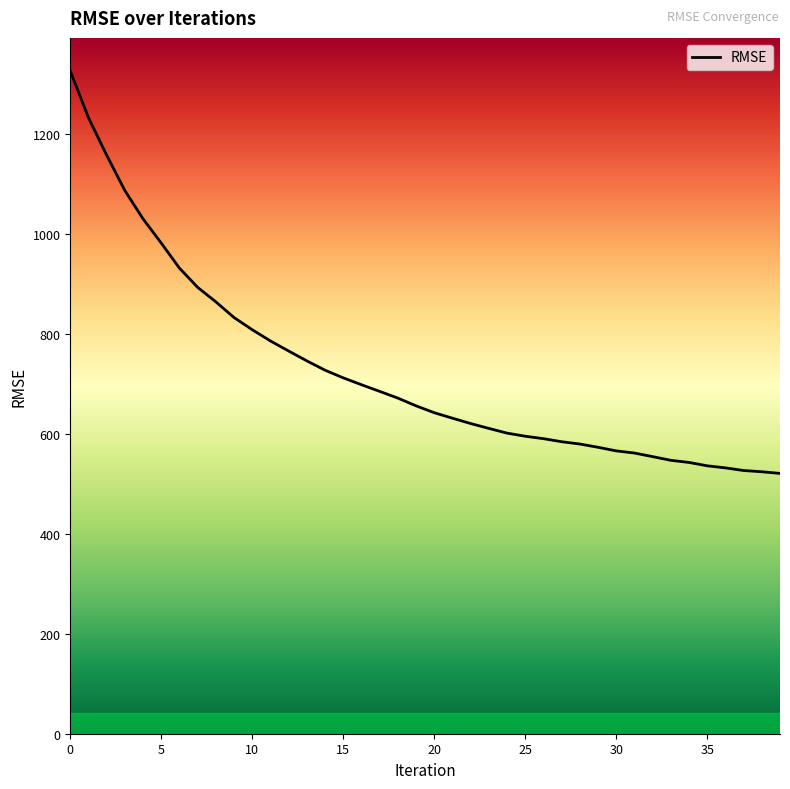

What is the difference between the maximum and minimum values?

804.5